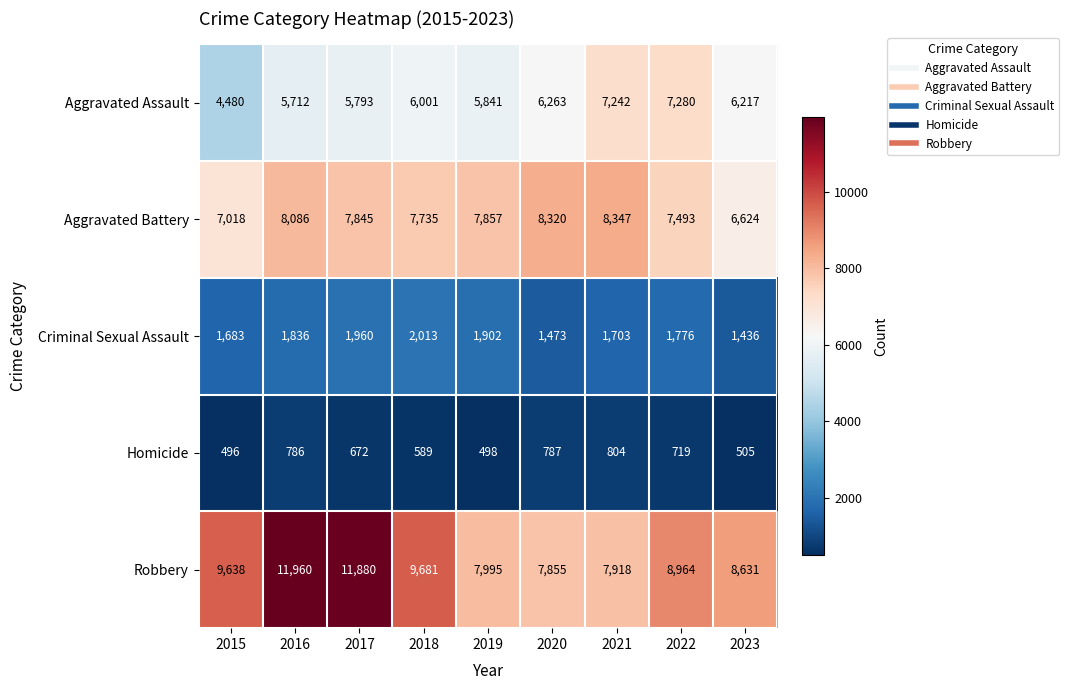

True or false: Criminal Sexual Assault has a value of 499 at 2021.

False